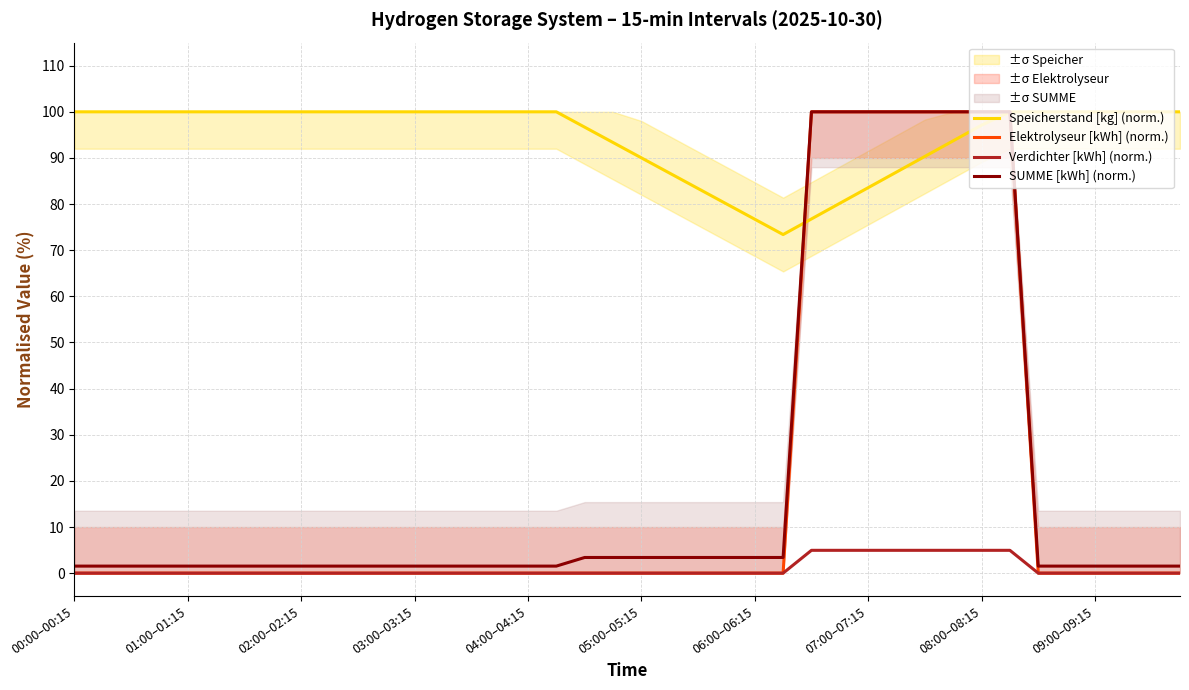

What is the maximum value for SUMME [kWh] (norm.)?

100.0